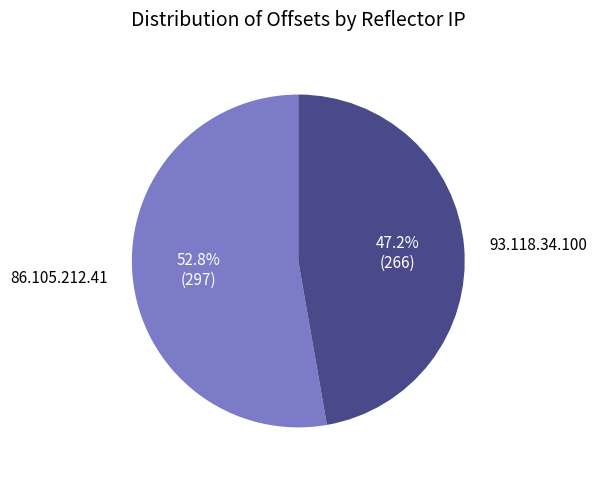

What percentage is the 93.118.34.100 slice, to the nearest percent?

47%